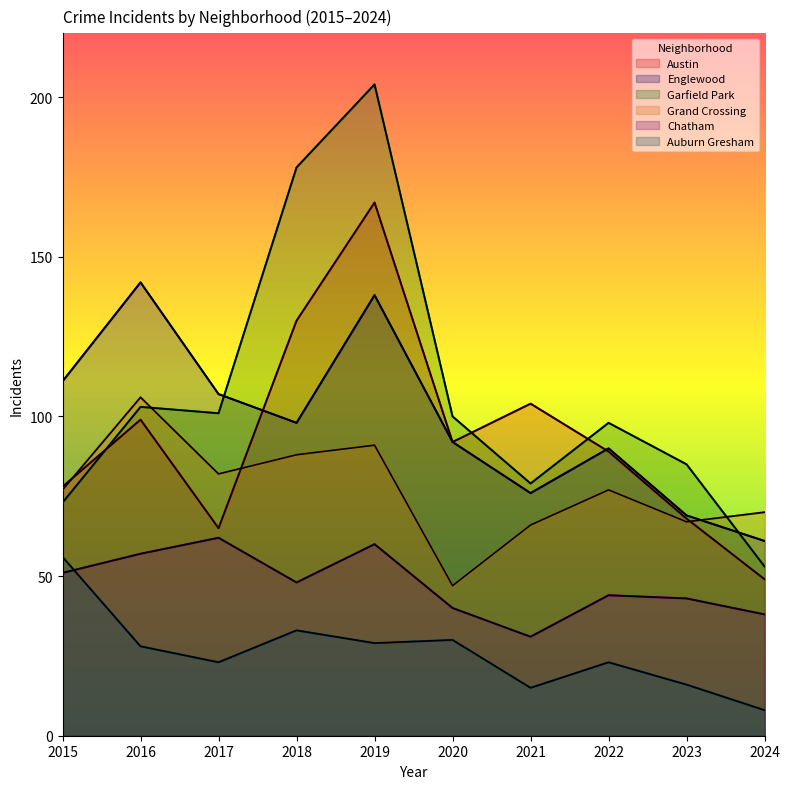

What are all the series names shown in the legend?

Austin, Englewood, Garfield Park, Grand Crossing, Chatham, Auburn Gresham